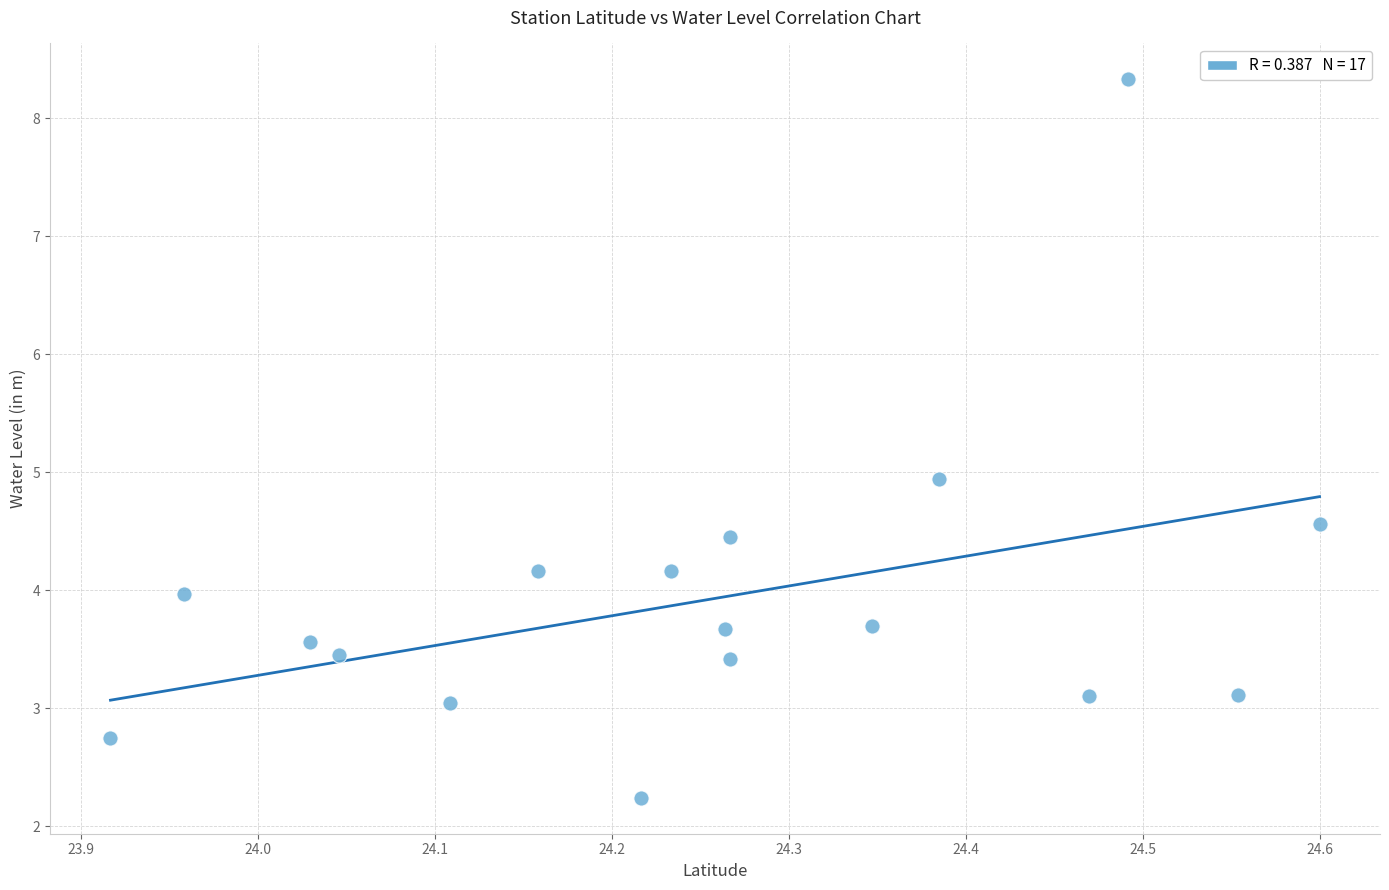

What is the range of X values (max minus min)?

0.7